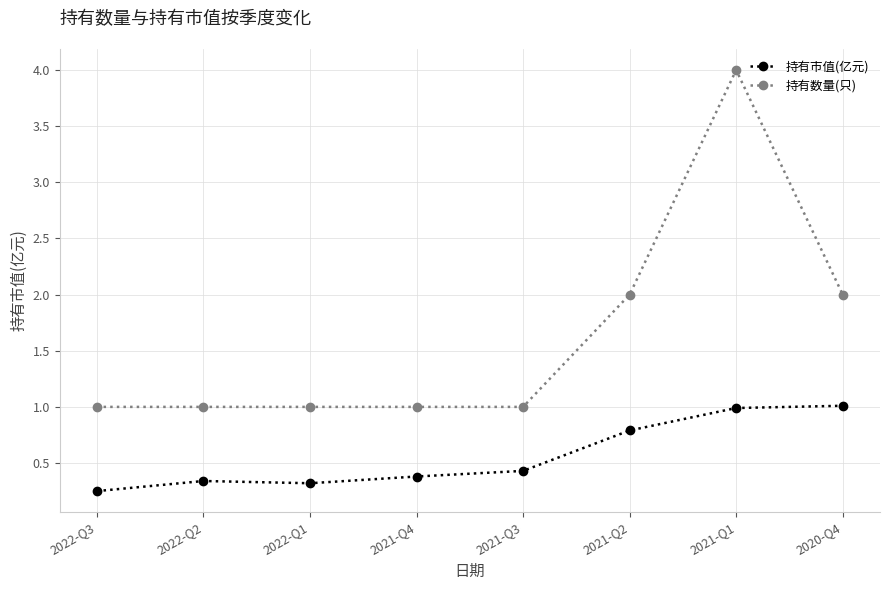

What is the label of the 2nd point from the left?

2022-Q2